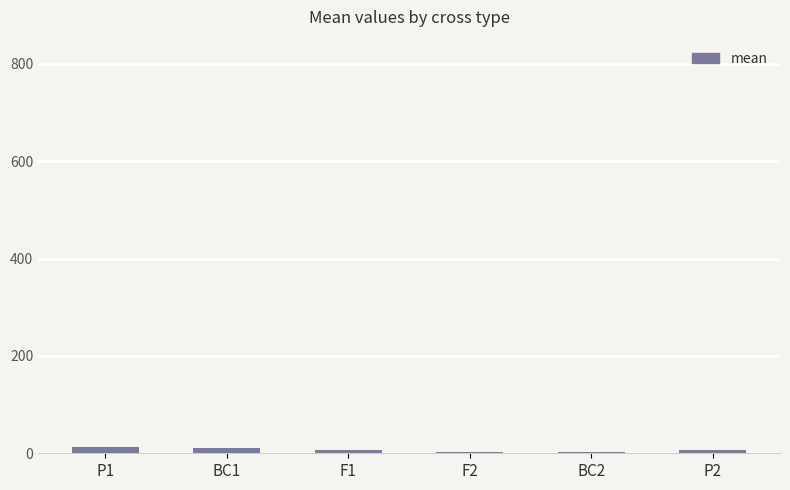

Count the number of categories in the chart.

6